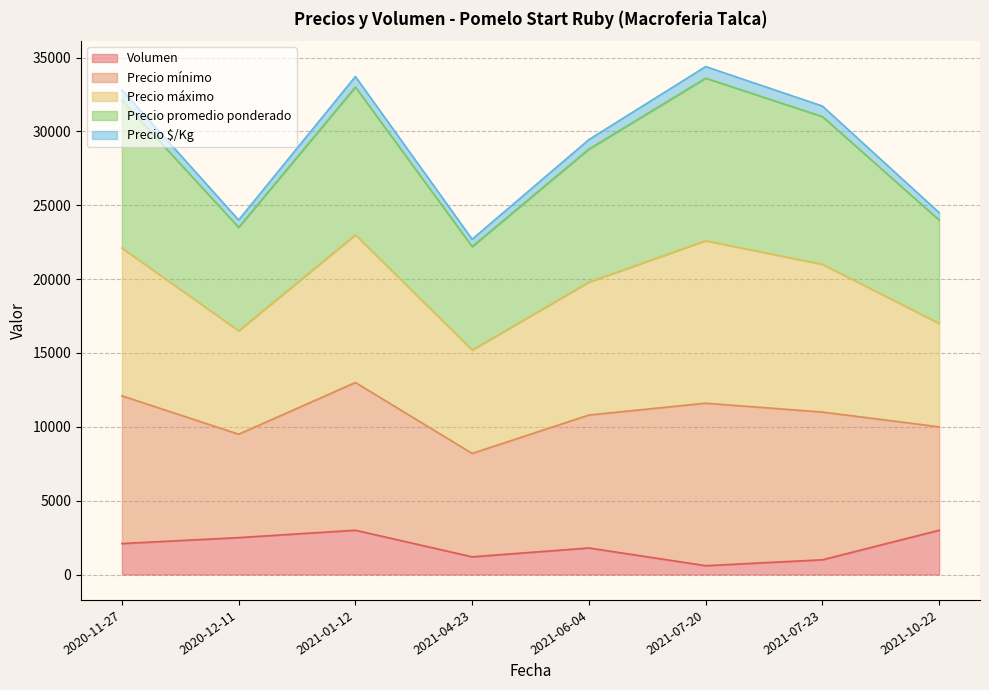

Where is the first local minimum for Precio máximo?

2020-12-11